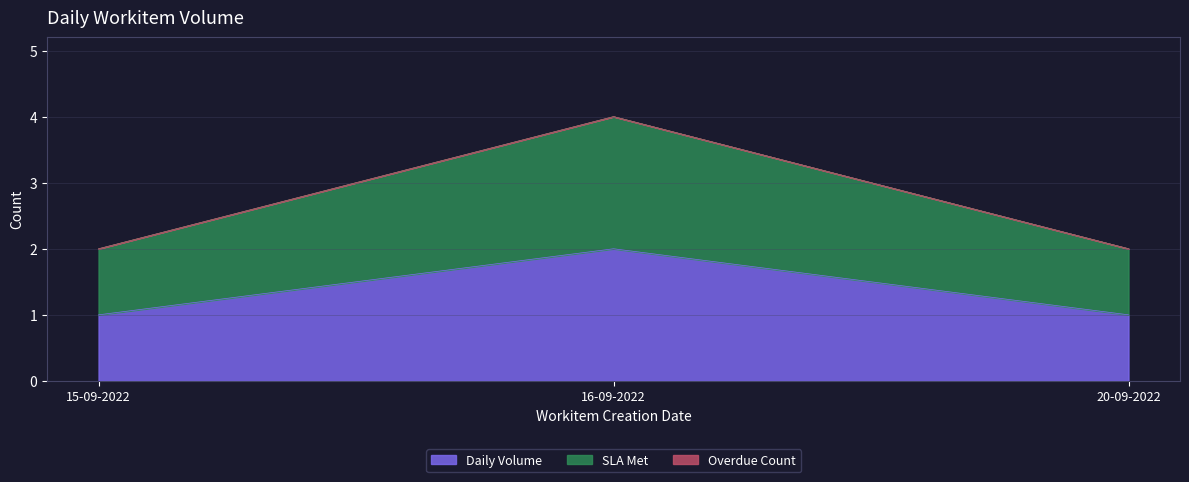

Does the chart display data point markers on the line(s)?

No